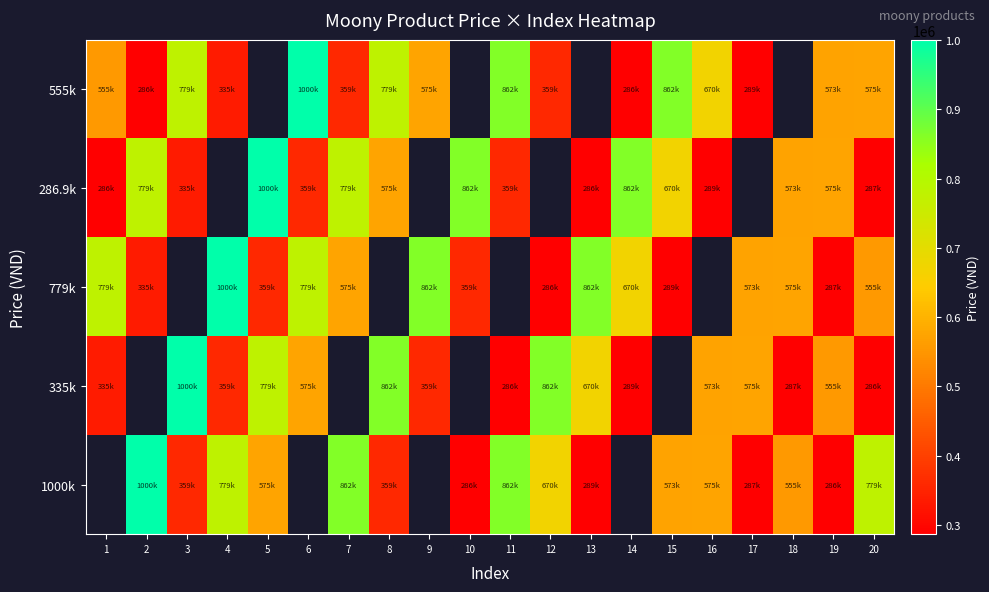

At how many categories does at least one series exceed 923007?

5